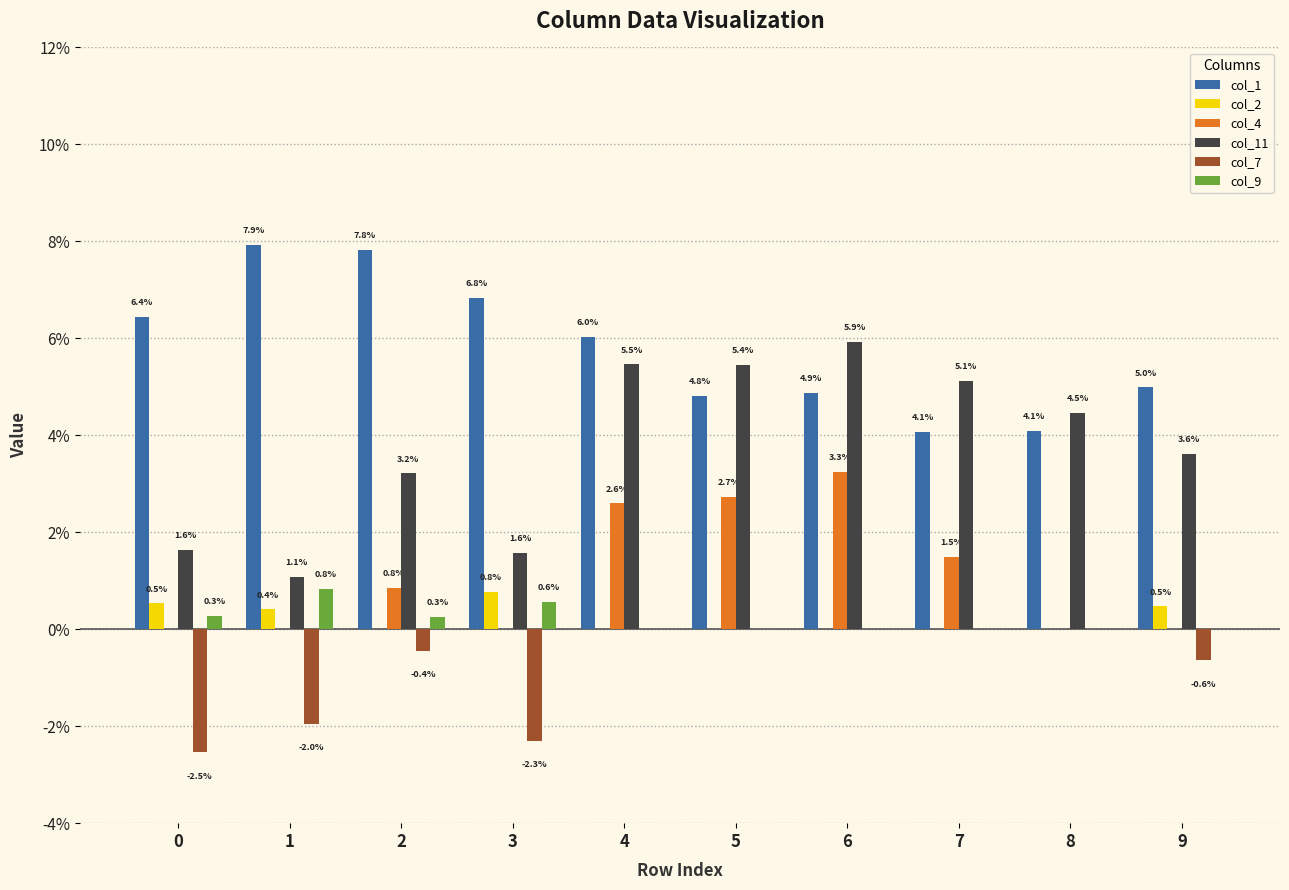

Does the chart contain stacked bars?

No